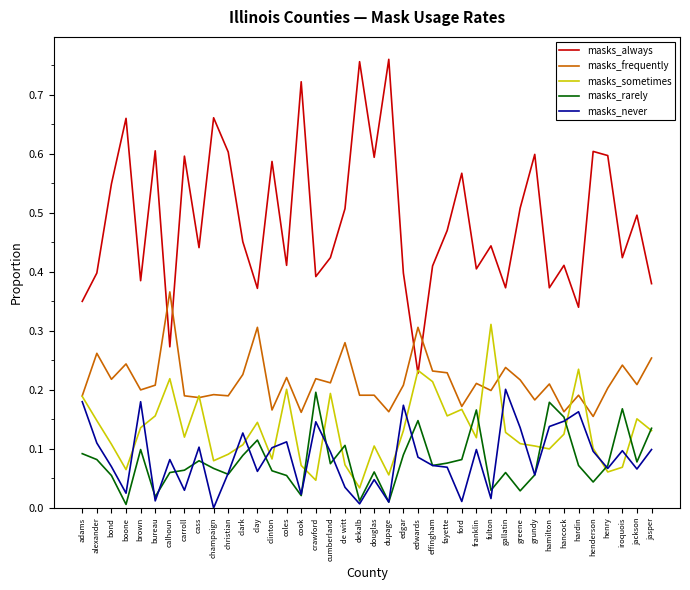

Which series has the widest spread of values?

masks_always